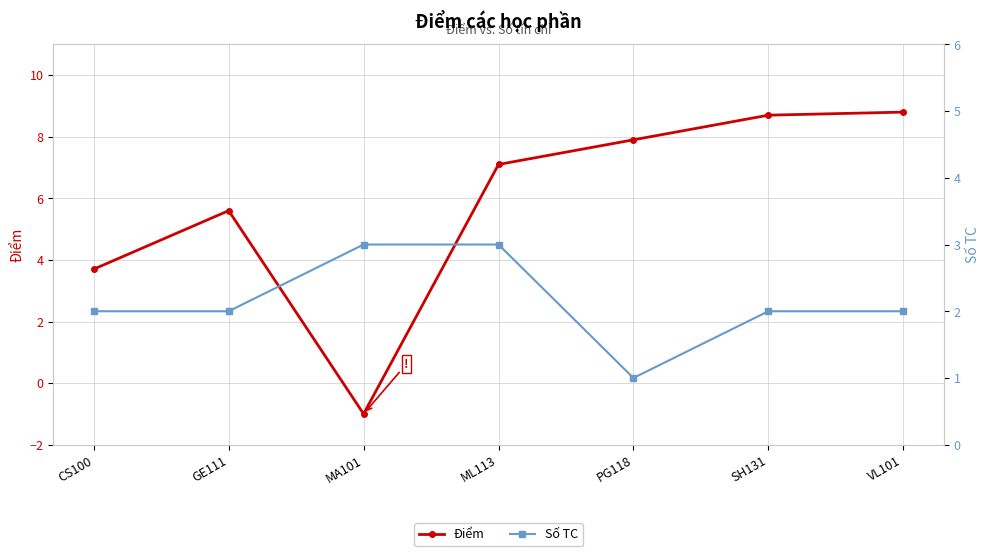

What are all the series names shown in the legend?

Điểm, Số TC